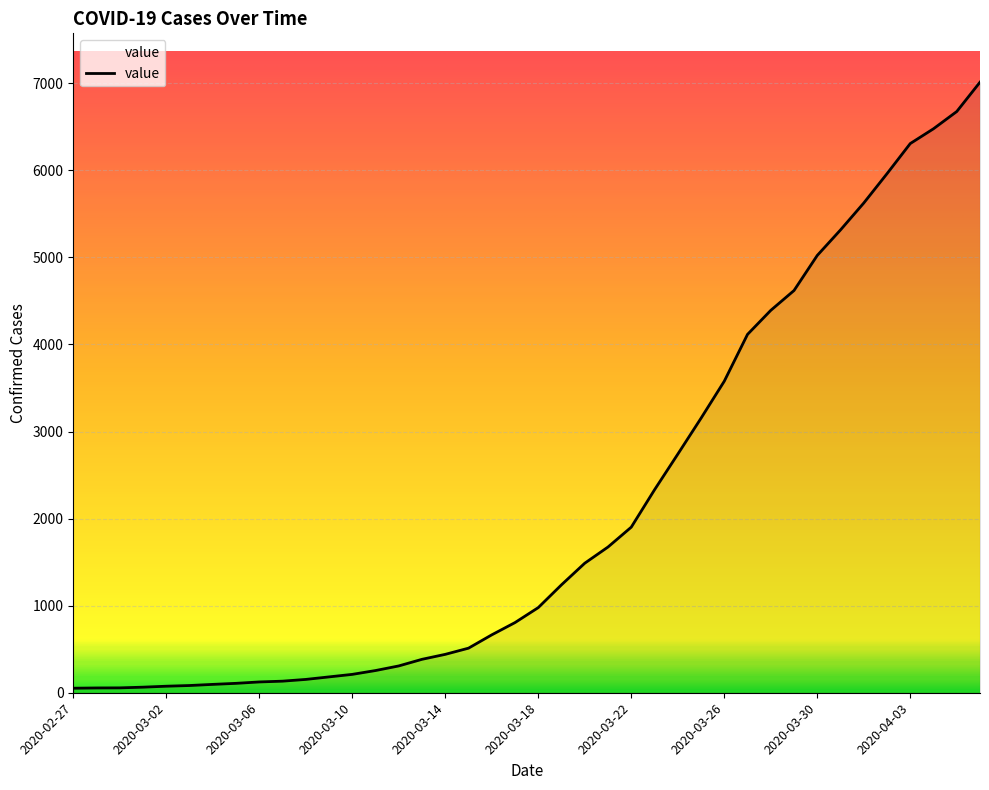

What is the maximum value shown in the chart?

7013